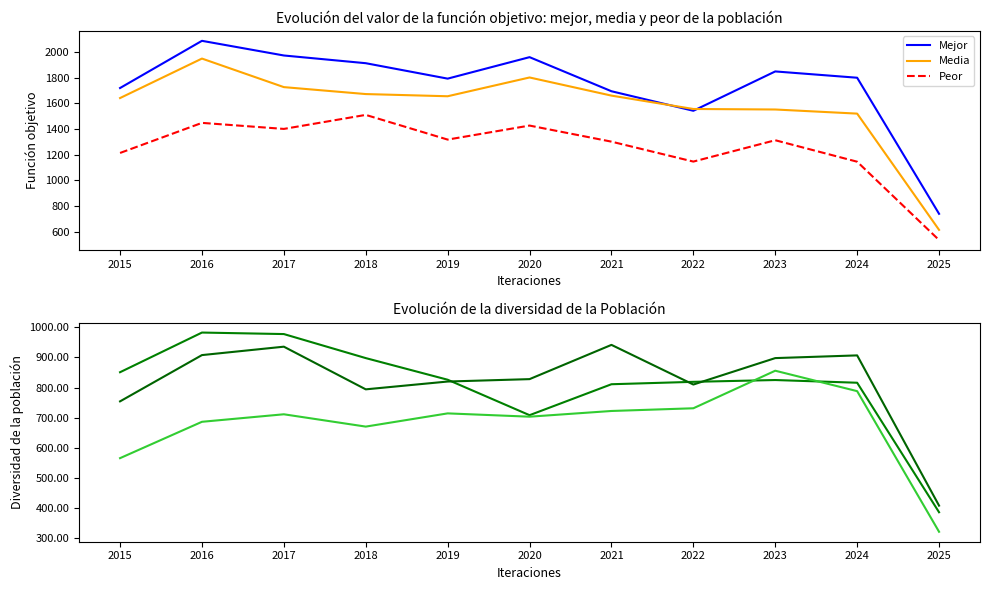

Between 2016 and 2023, which is larger?

2016